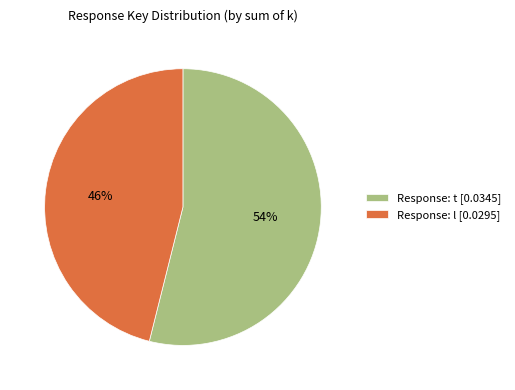

To the nearest percent, what percentage of the pie is Response: t [0.0345]?

54%